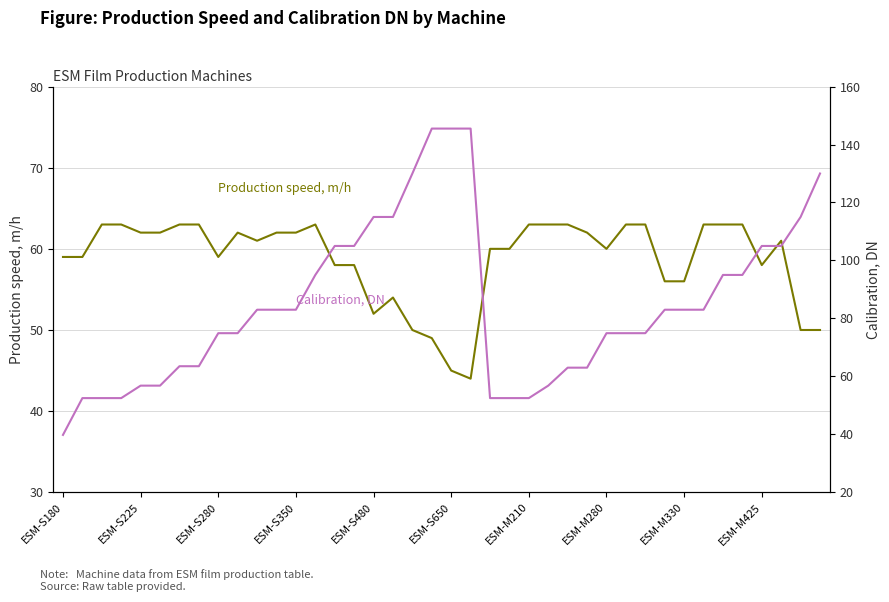

True or false: Calibration, DN has a value of 130.0 at 39.

True